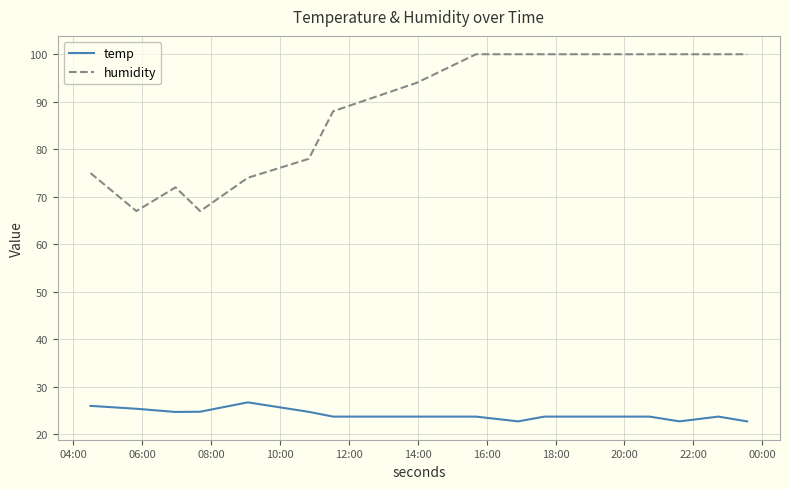

What is the difference between the maximum and minimum values in the temp series?

4.0